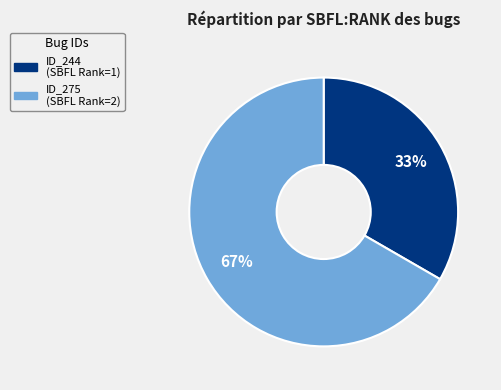

Does any single category account for the majority?

Yes